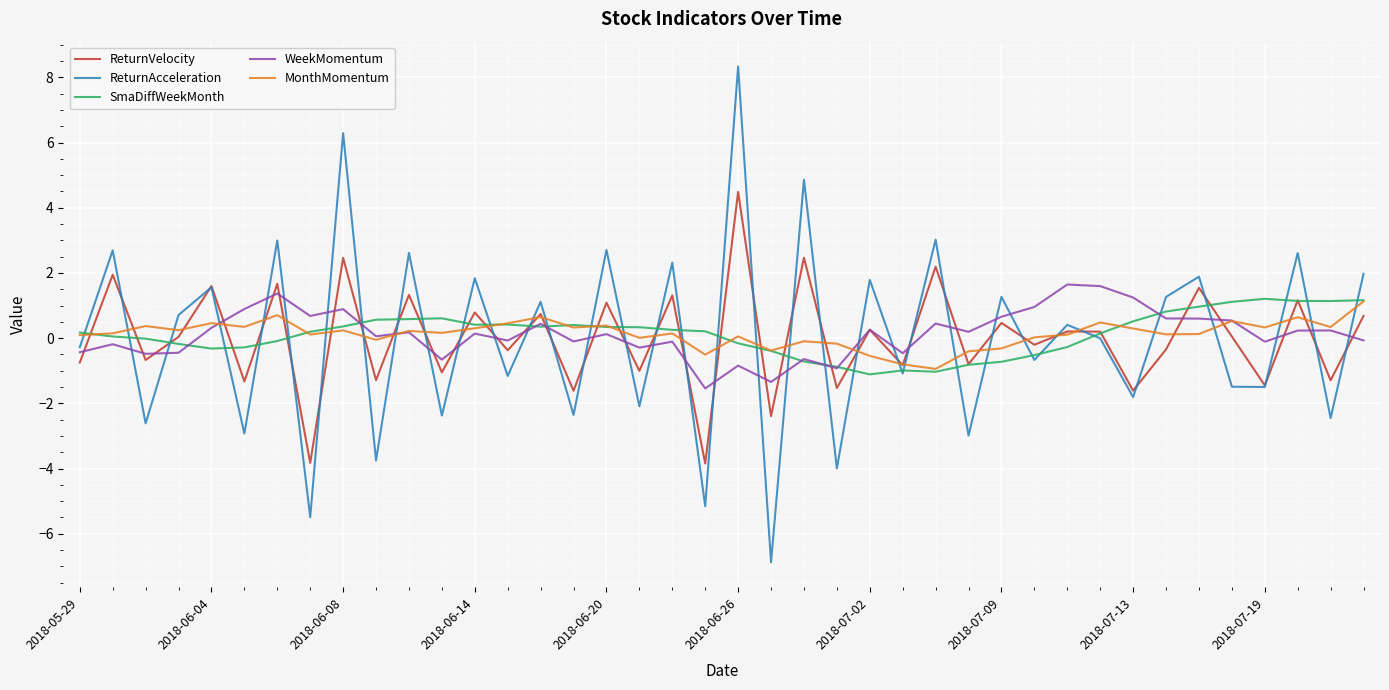

What is the highest value of the ReturnAcceleration series?

8.3